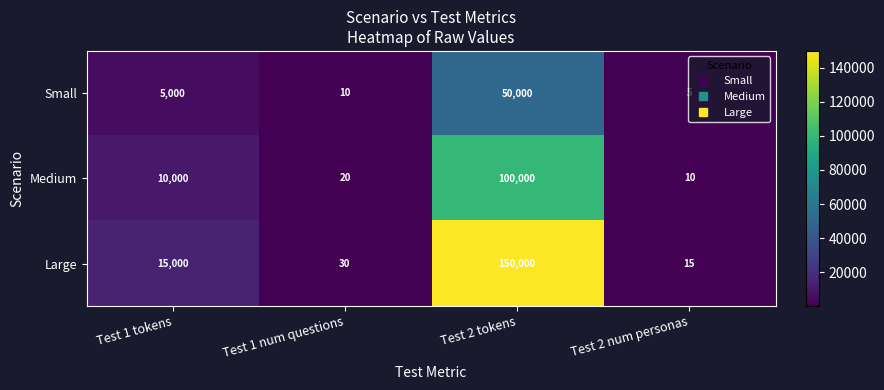

Is it true that Small equals 5 at Test 2 num personas?

True